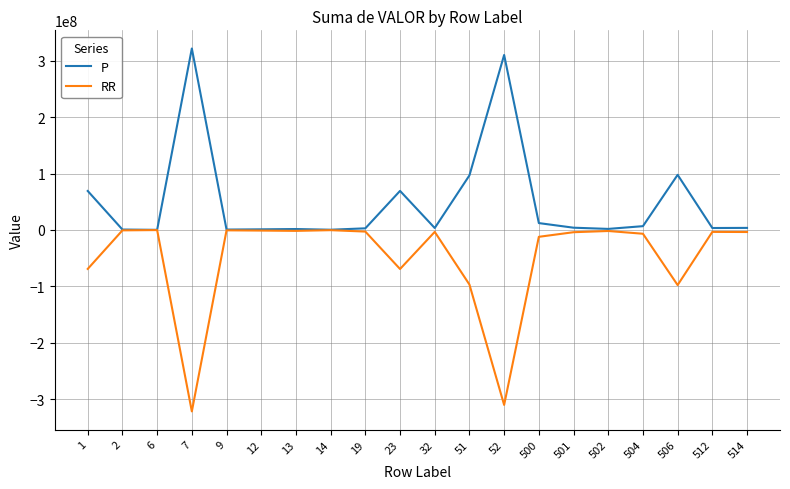

What is the sum of all P values?

1006861704